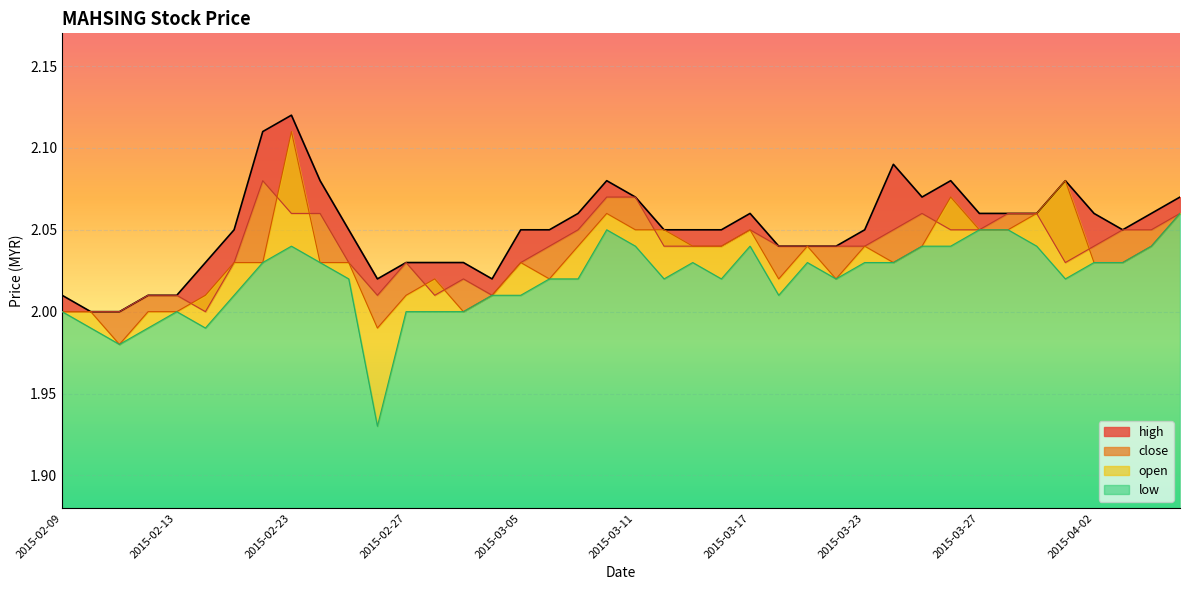

What is the label of the 26th point from the right?

2015-03-03